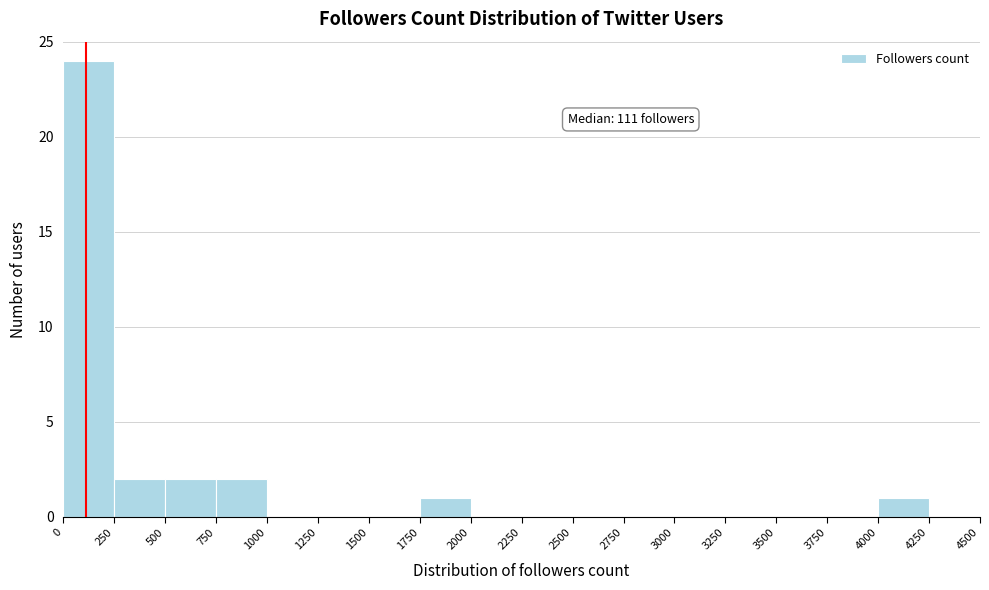

Over which range of the x-axis is the bar tallest?

0 to 250